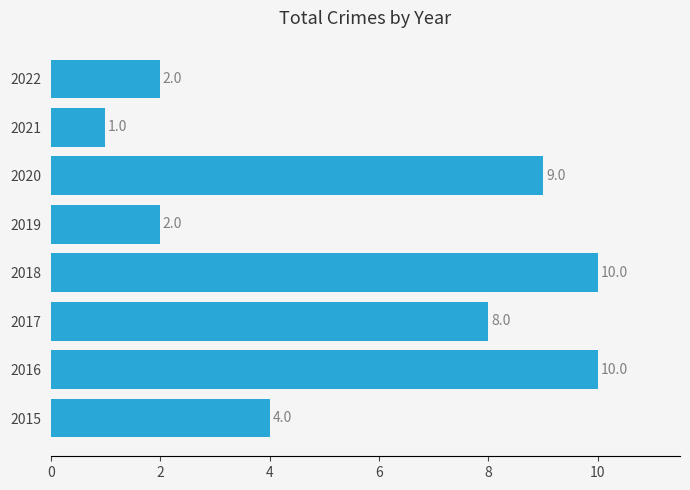

What is the difference between the maximum and second lowest values?

8